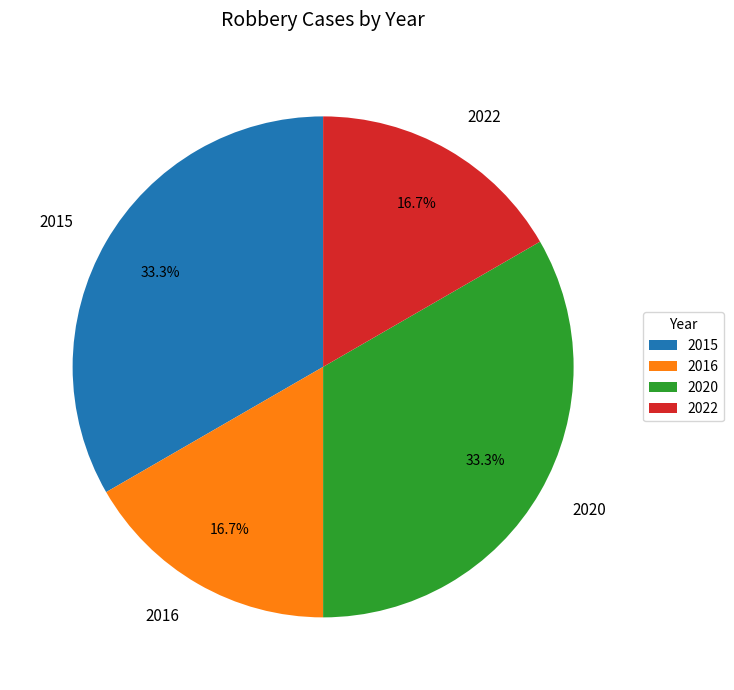

True or false: 2020 accounts for 33% of the total.

True